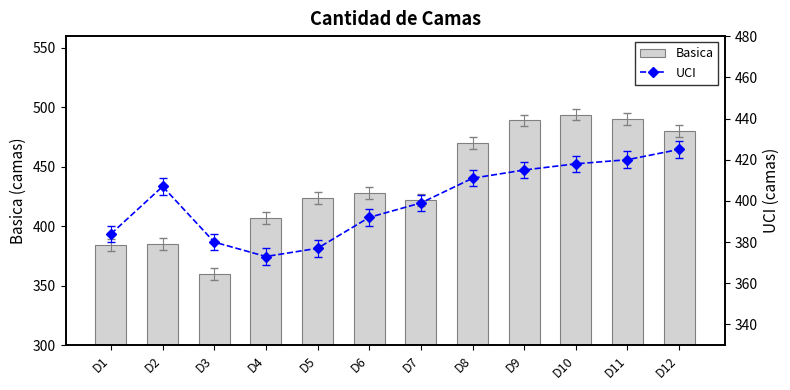

The UCI series shows 392 at D6. True or false?

True